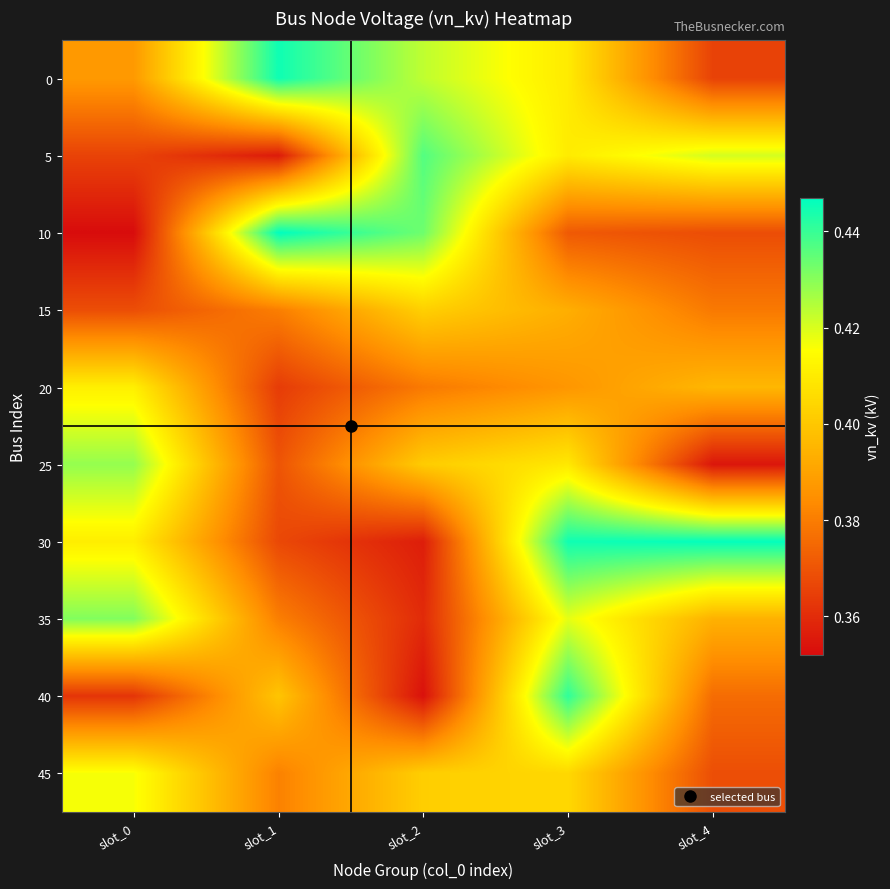

Reading right to left, what are all the values shown in this chart?

0: slot_4=0.4	slot_3=0.4	slot_2=0.4	slot_1=0.4	slot_0=0.4
5: slot_4=0.4	slot_3=0.4	slot_2=0.4	slot_1=0.4	slot_0=0.4
10: slot_4=0.4	slot_3=0.4	slot_2=0.4	slot_1=0.4	slot_0=0.4
15: slot_4=0.4	slot_3=0.4	slot_2=0.4	slot_1=0.4	slot_0=0.4
20: slot_4=0.4	slot_3=0.4	slot_2=0.4	slot_1=0.4	slot_0=0.4
25: slot_4=0.4	slot_3=0.4	slot_2=0.4	slot_1=0.4	slot_0=0.4
30: slot_4=0.4	slot_3=0.4	slot_2=0.4	slot_1=0.4	slot_0=0.4
35: slot_4=0.4	slot_3=0.4	slot_2=0.4	slot_1=0.4	slot_0=0.4
40: slot_4=0.4	slot_3=0.4	slot_2=0.4	slot_1=0.4	slot_0=0.4
45: slot_4=0.4	slot_3=0.4	slot_2=0.4	slot_1=0.4	slot_0=0.4